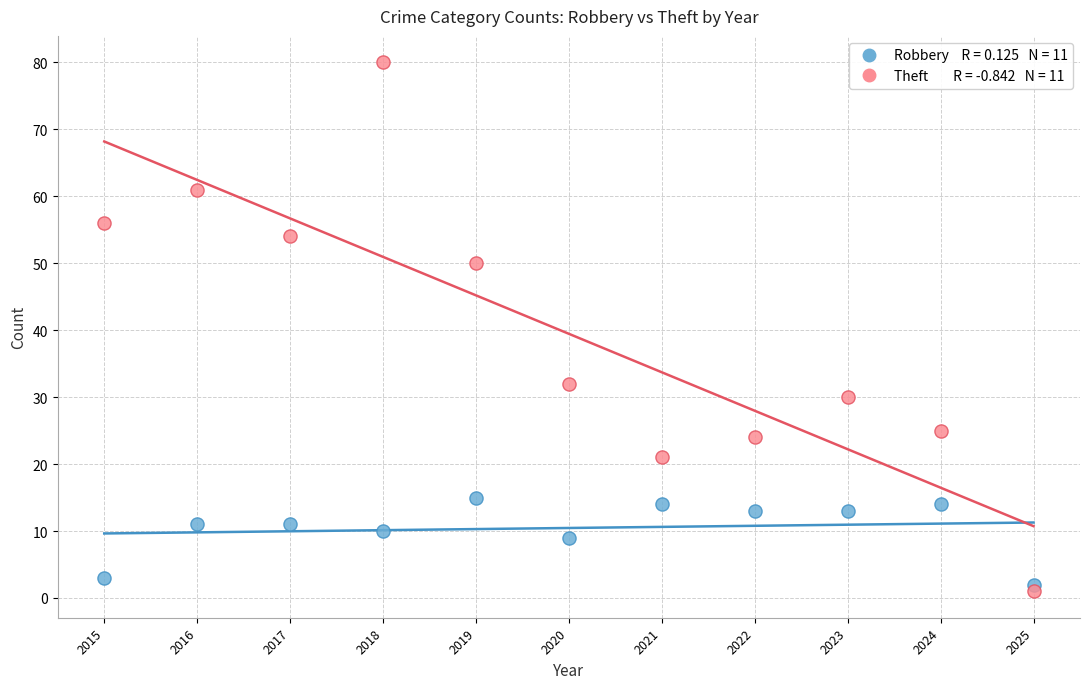

Across all data points, what is the range of Y values (max minus min)?

79